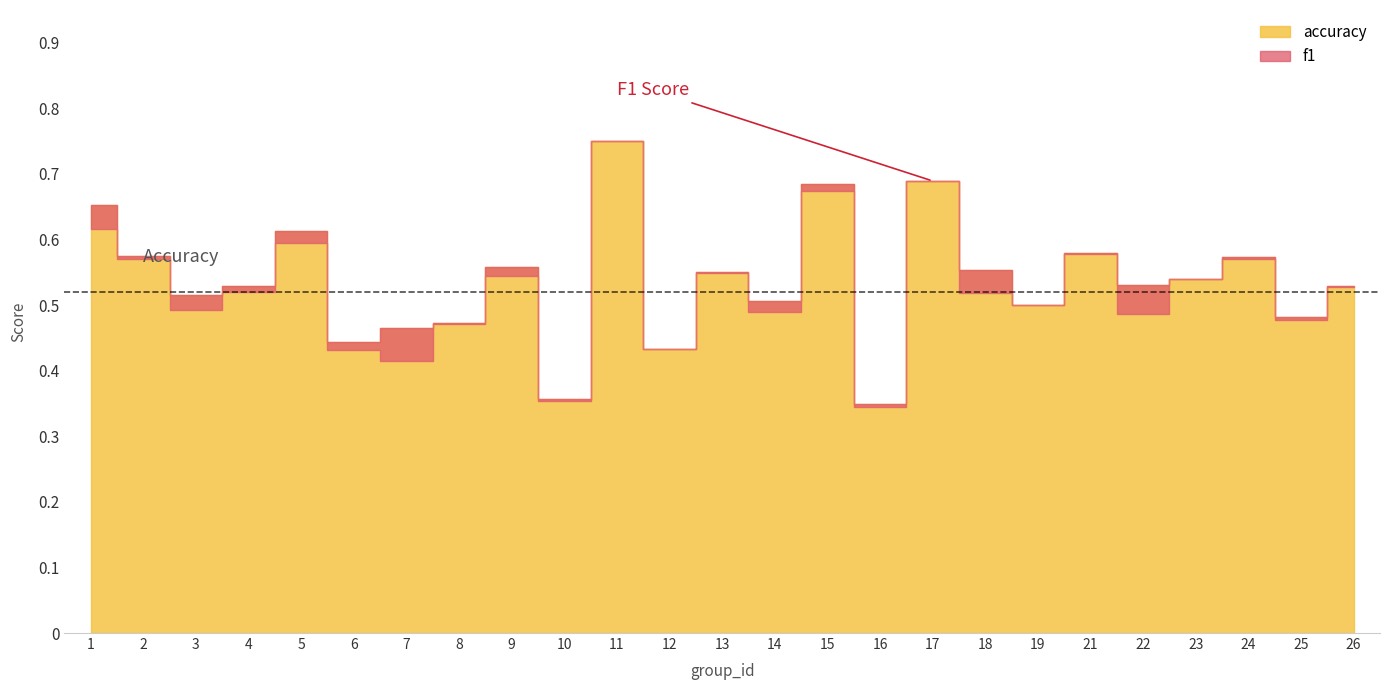

At which category is the sum across all series the highest?

11